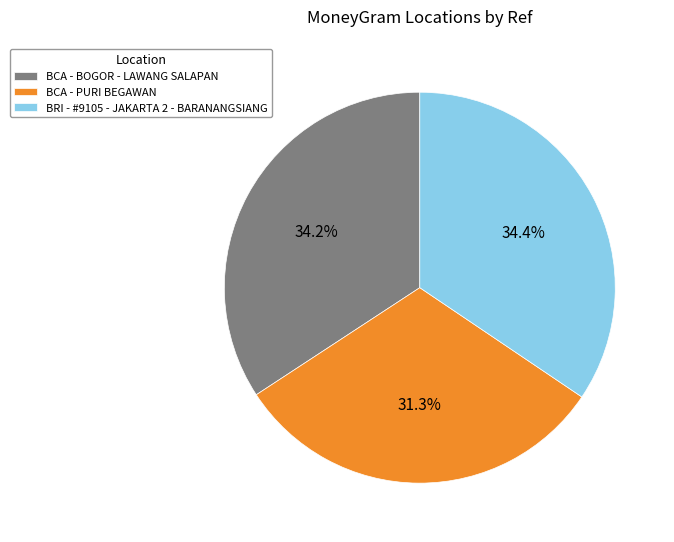

To the nearest percent, what is the difference between the largest and smallest slice percentages?

3%